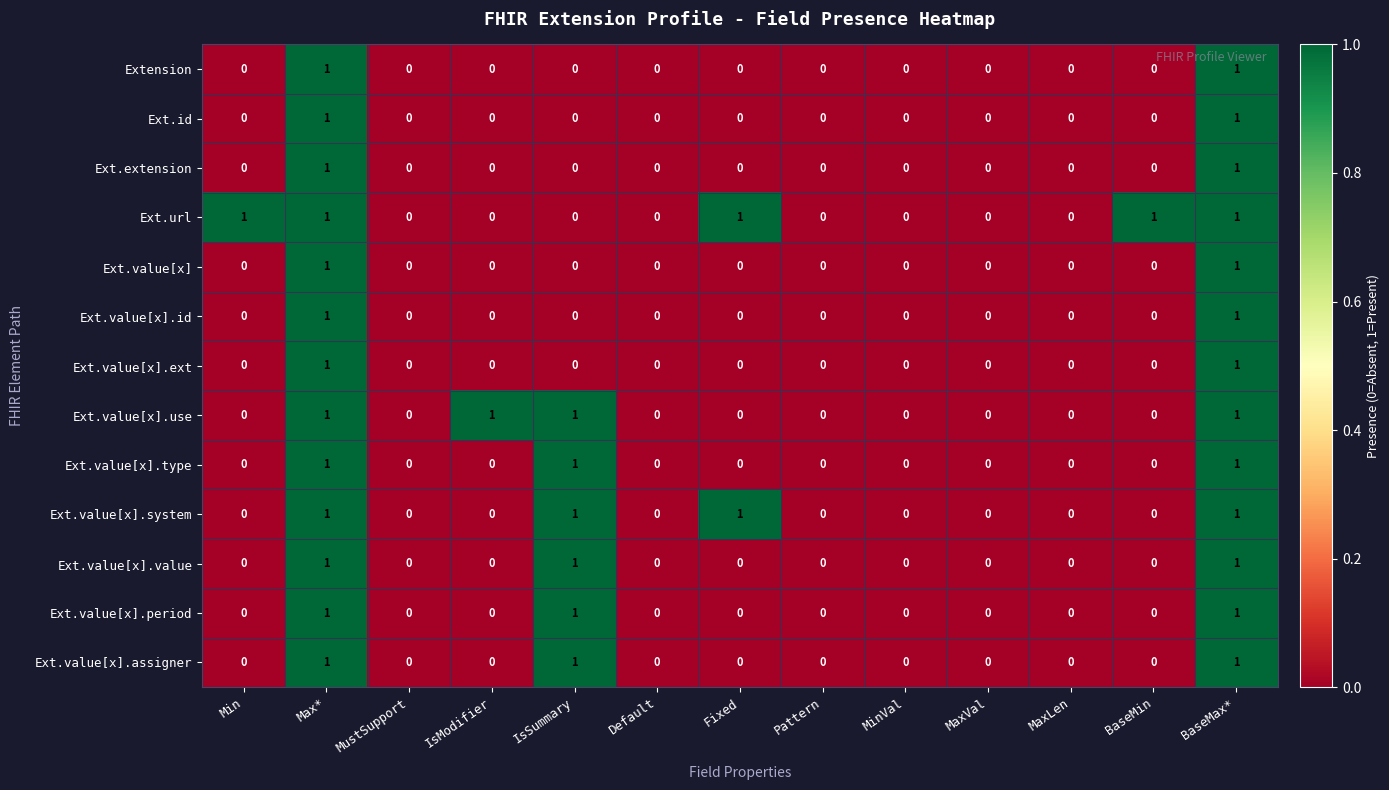

Which series has the largest total across all categories?

Ext.url